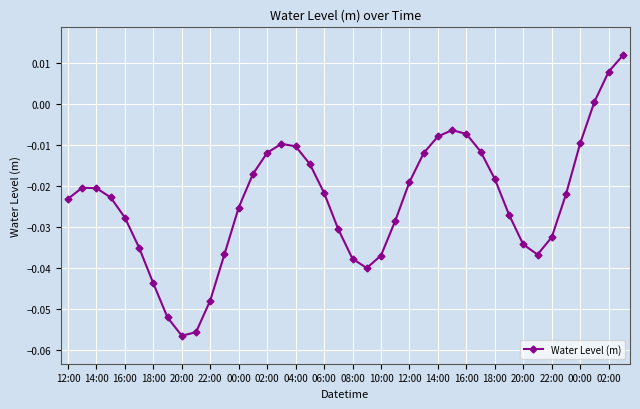

How many lines are shown in the chart?

1